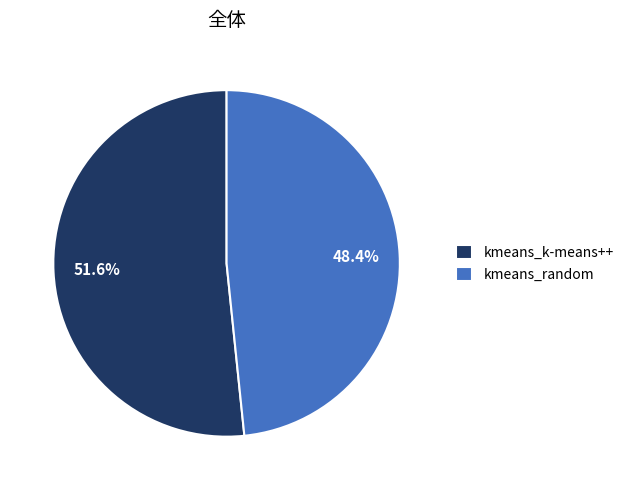

To the nearest percent, what portion does kmeans_random represent?

48%